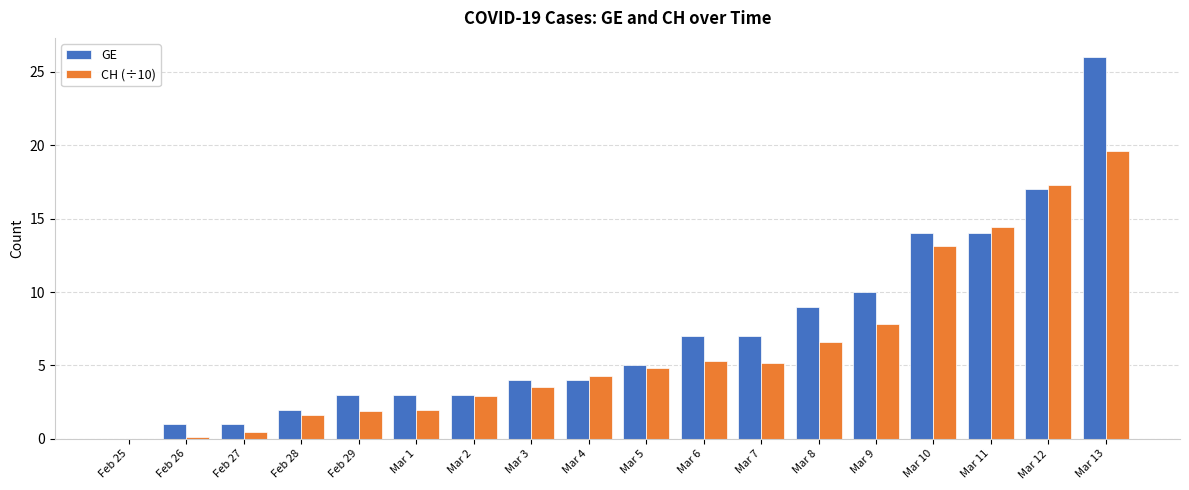

Which series changed the most between Mar 2 and Mar 13?

GE